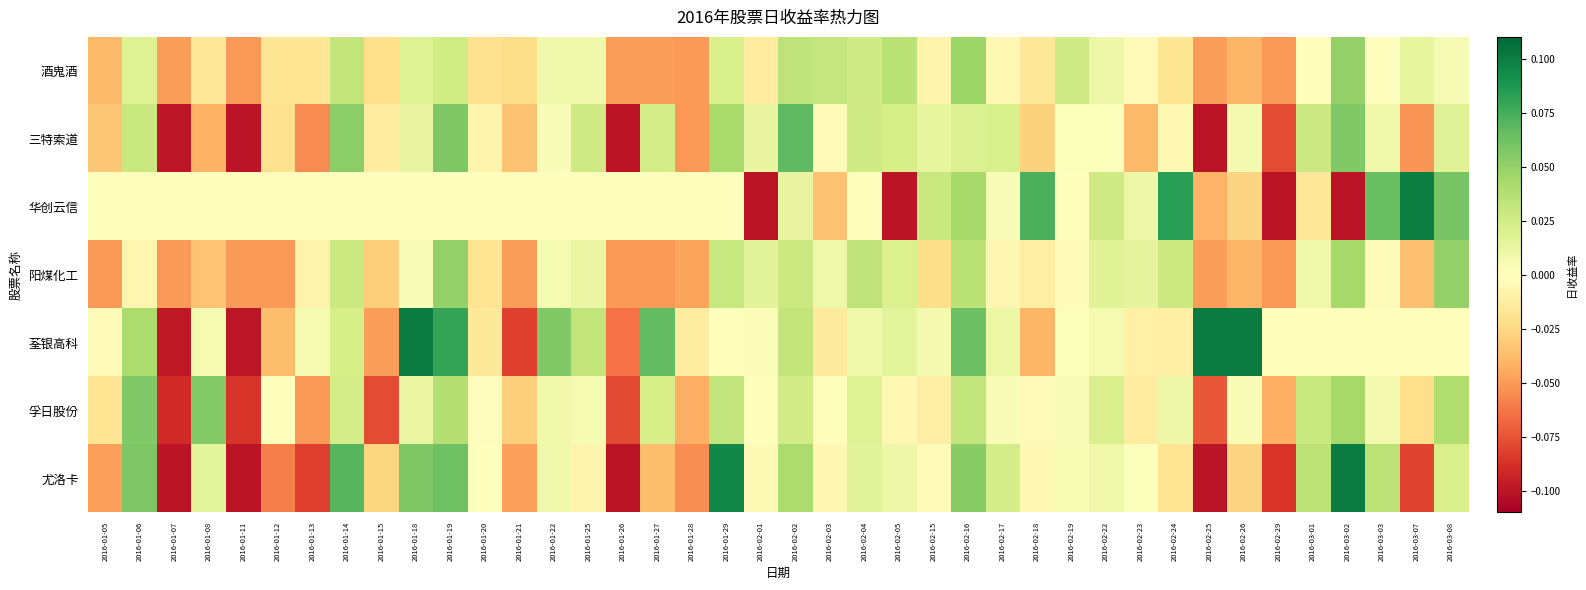

What is the minimum value shown in the chart?

-0.1